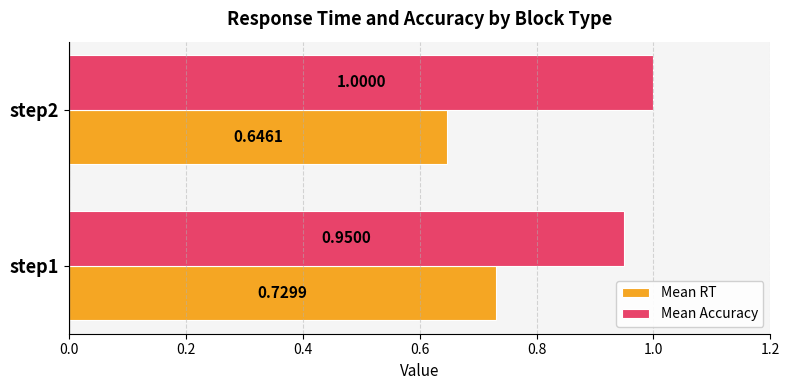

At which category is the sum across all series the highest?

step1